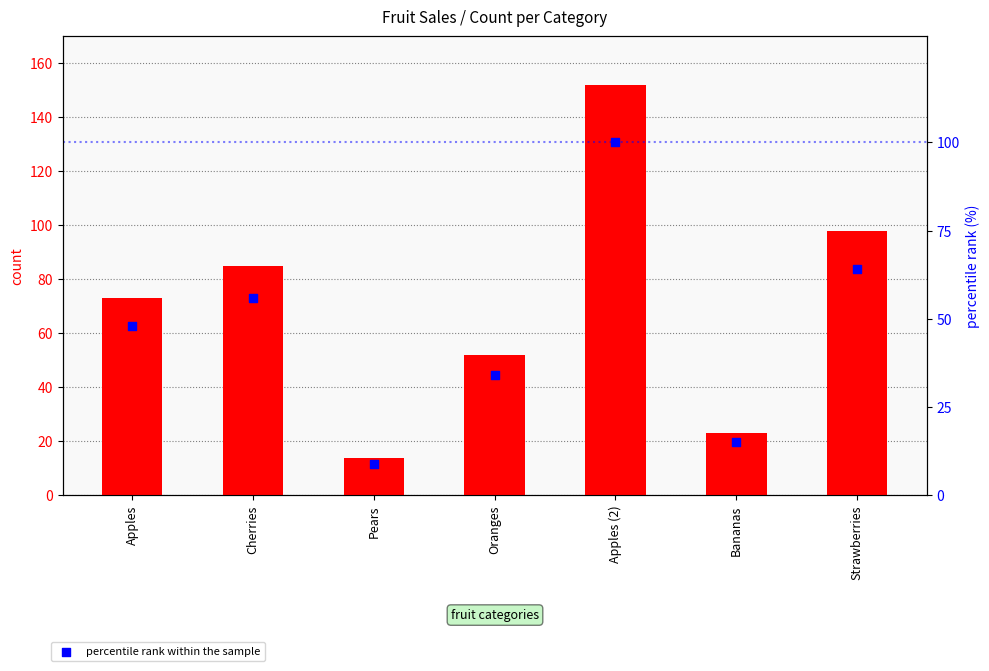

At how many categories does at least one series exceed 122?

1